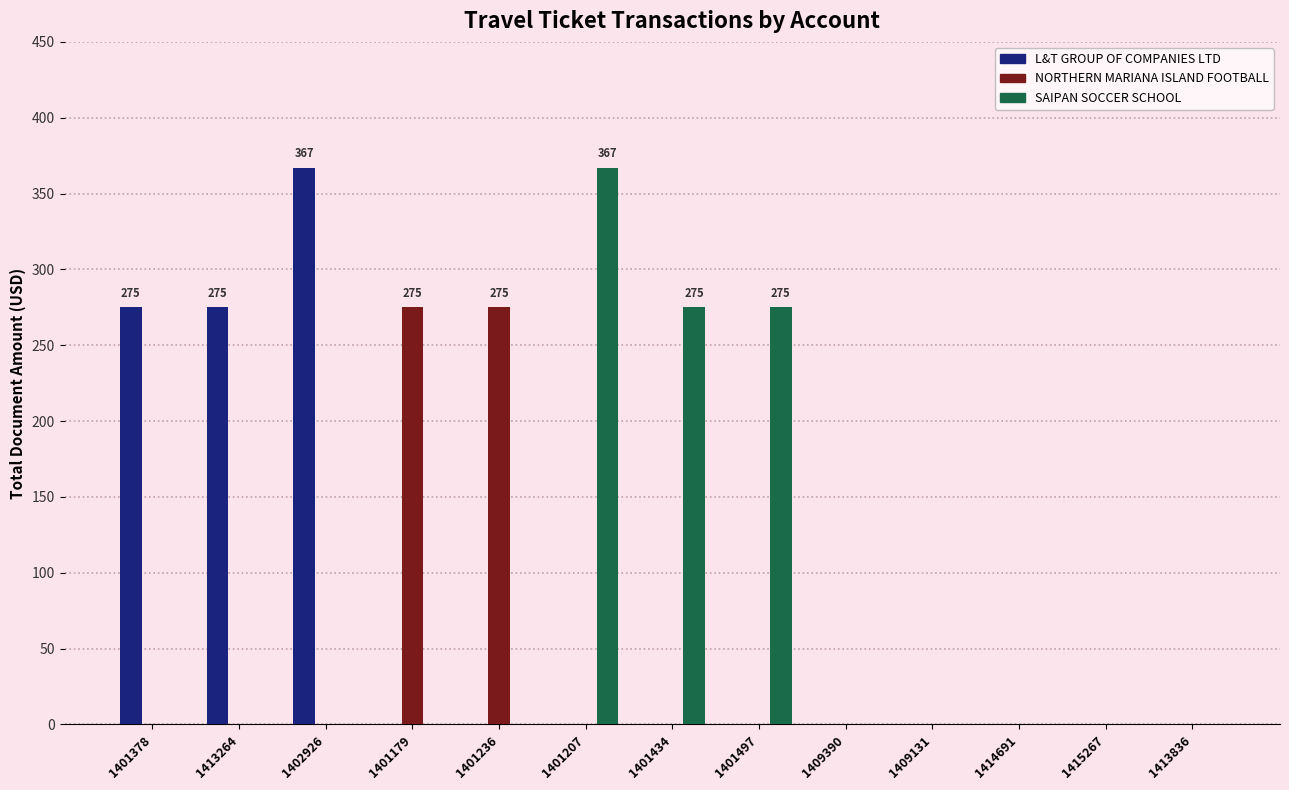

The NORTHERN MARIANA ISLAND FOOTBALL series shows 0 at 1415267. True or false?

True